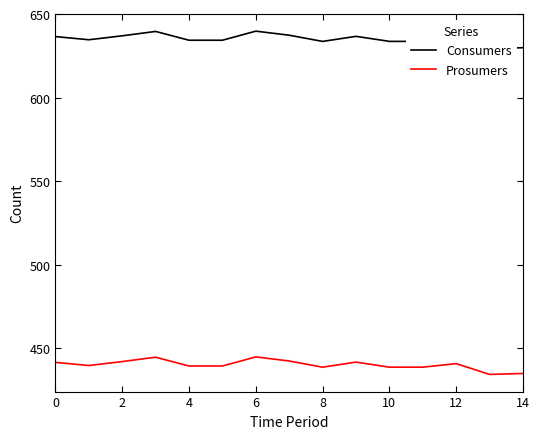

How many categories are shown in the chart?

15